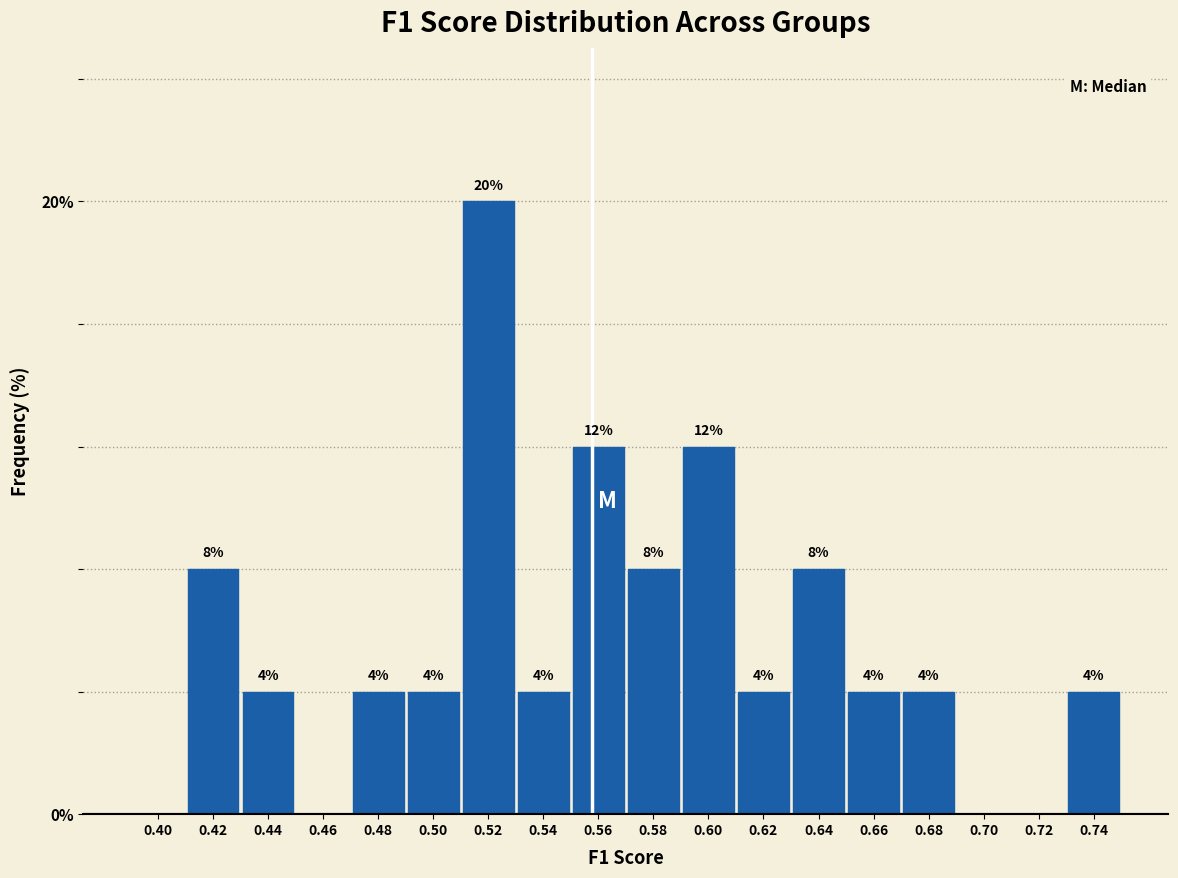

Reading left to right, what are all the values shown in this chart?

0.40=0	0.42=8	0.44=4	0.46=0	0.48=4	0.50=4	0.52=20	0.54=4	0.56=12	0.58=8	0.60=12	0.62=4	0.64=8	0.66=4	0.68=4	0.70=0	0.72=0	0.74=4